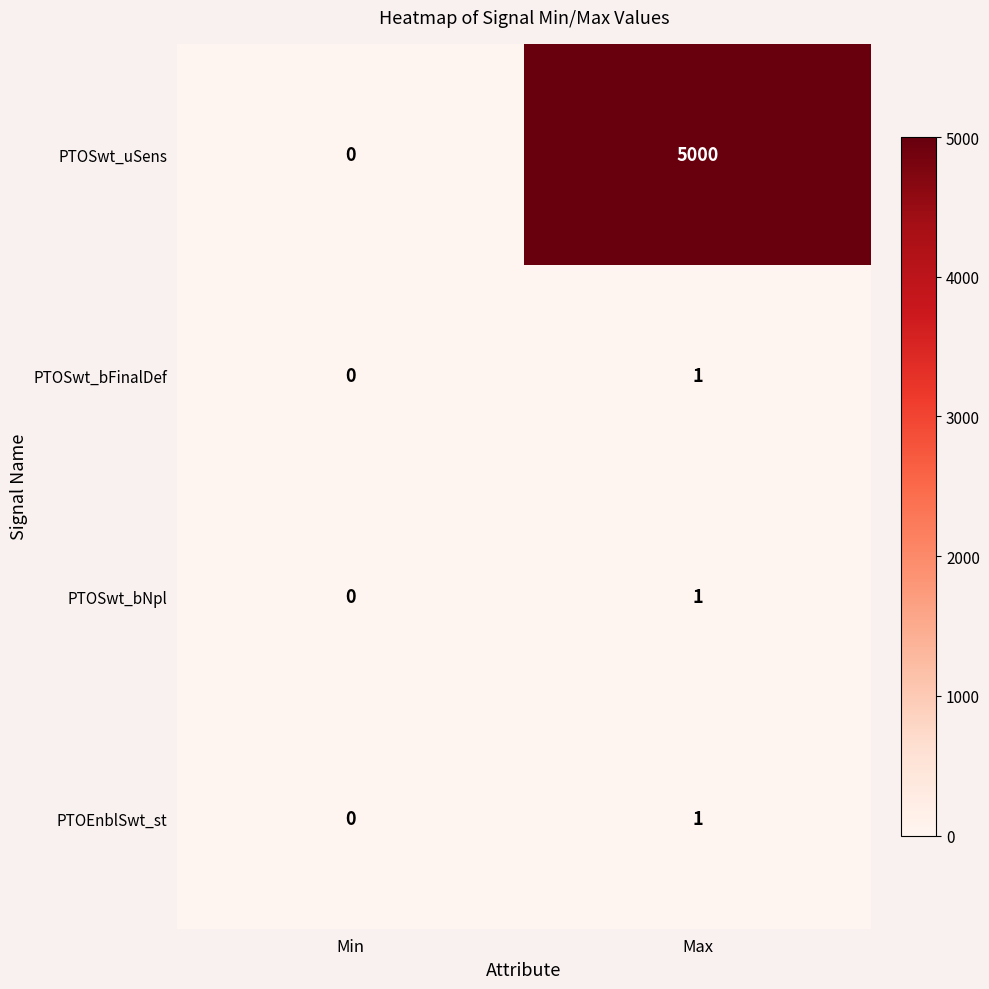

Which series has the largest total across all categories?

PTOSwt_uSens